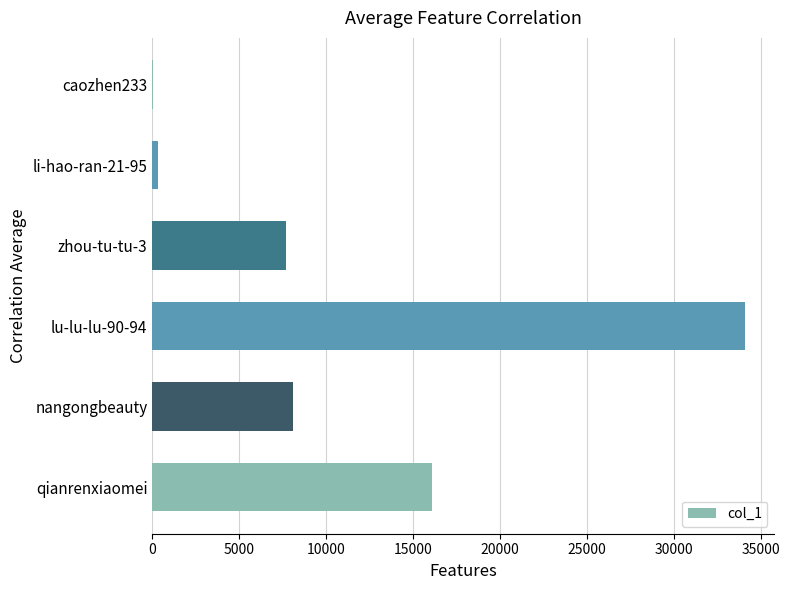

What is the average value?

11063